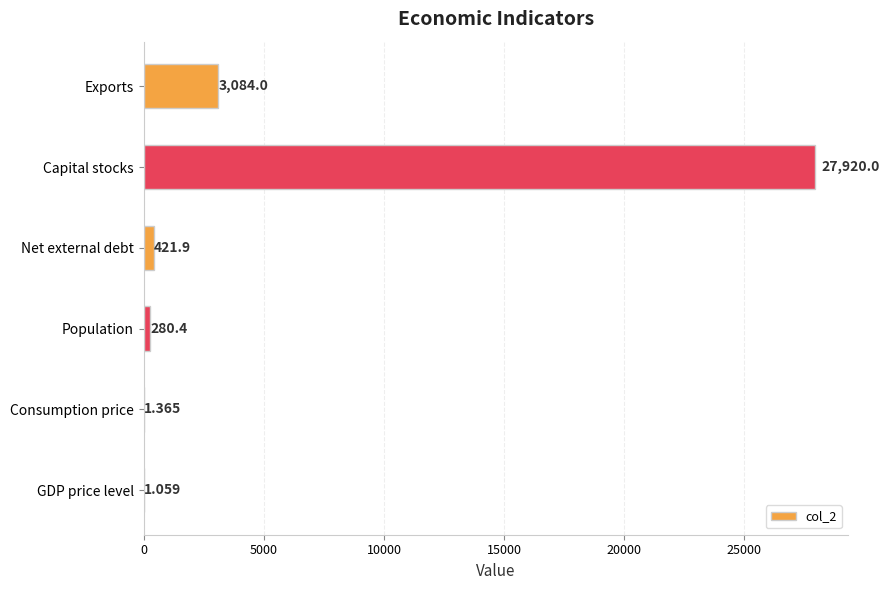

Which category has the highest value across all series?

Capital stocks